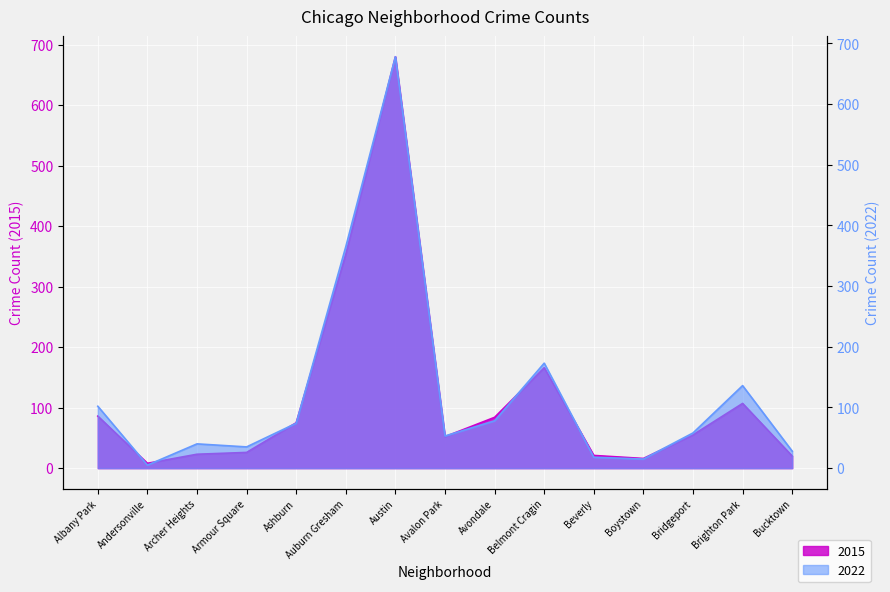

Where do 2022 and 2015 first cross each other?

Albany Park and Andersonville